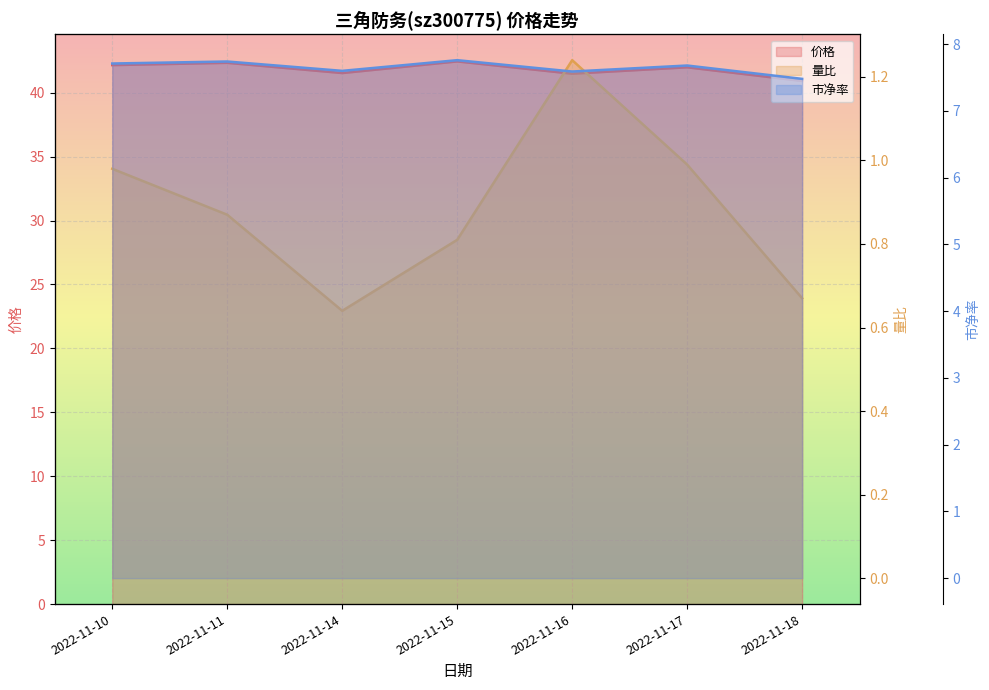

What is the total value across all series at 2022-11-16?

50.3